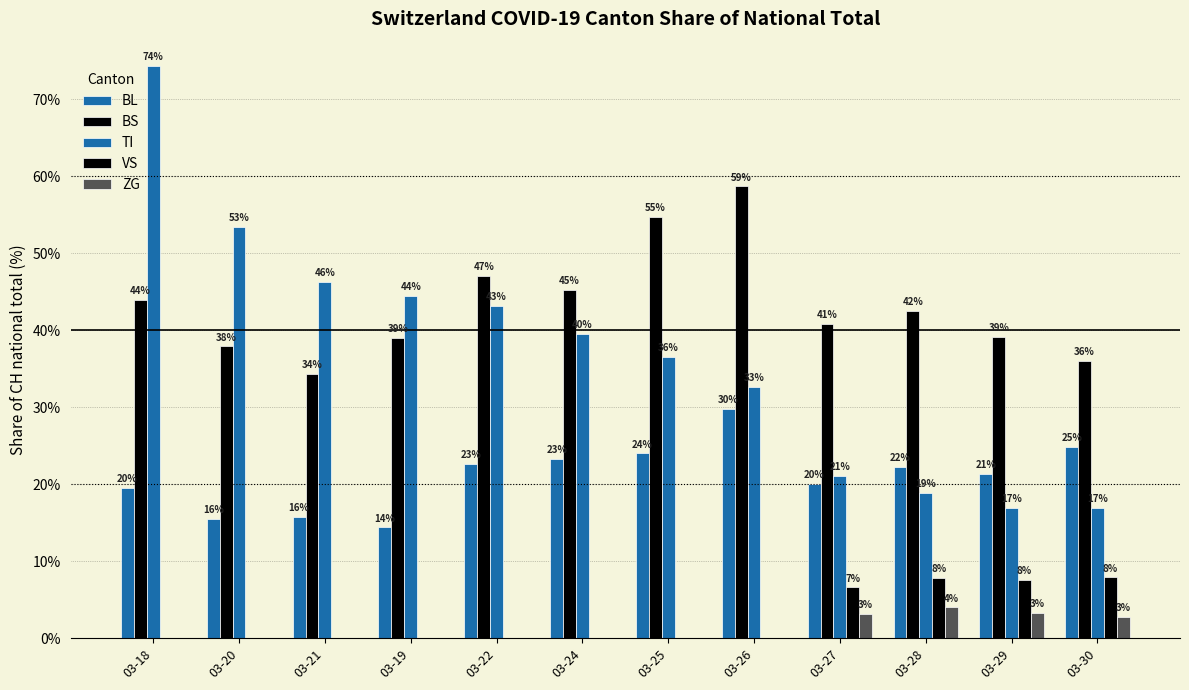

Is the value of VS at 03-21 greater than the value of BS at 03-26?

No